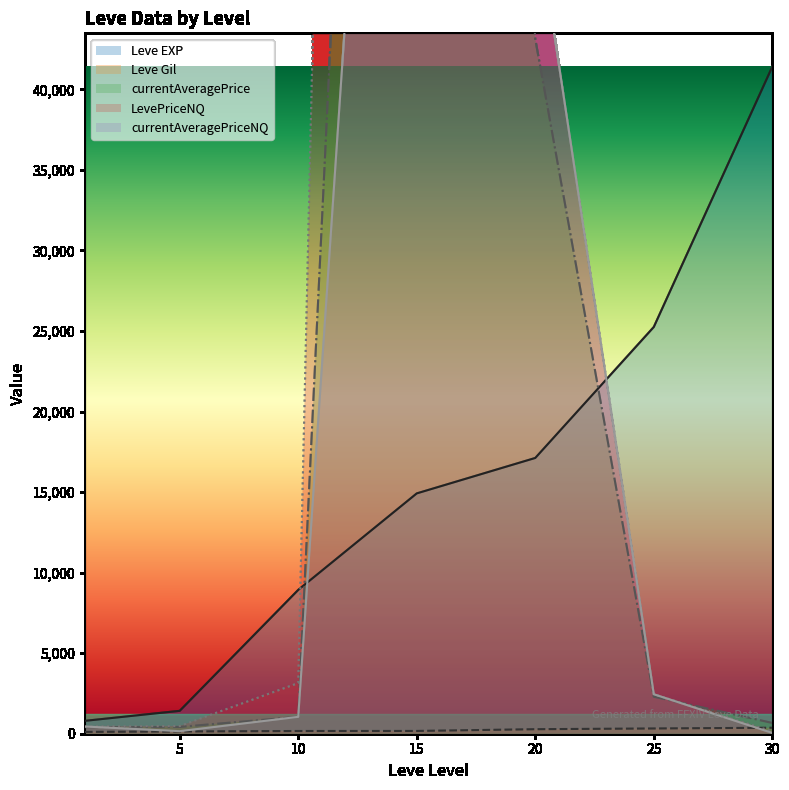

The LevePriceNQ series shows 2450.0 at 25. True or false?

True